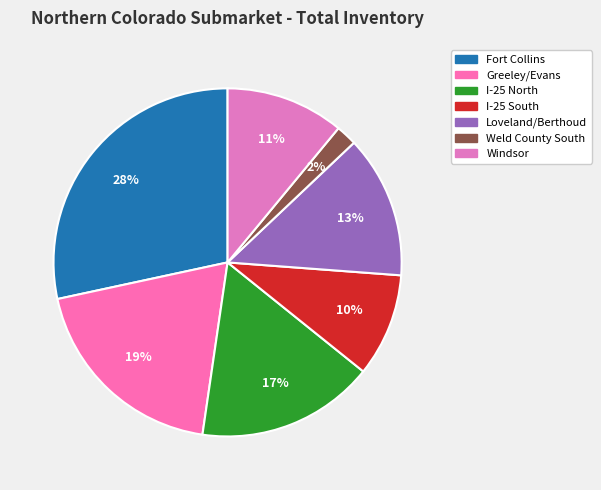

To the nearest percent, what portion does Loveland/Berthoud represent?

13%